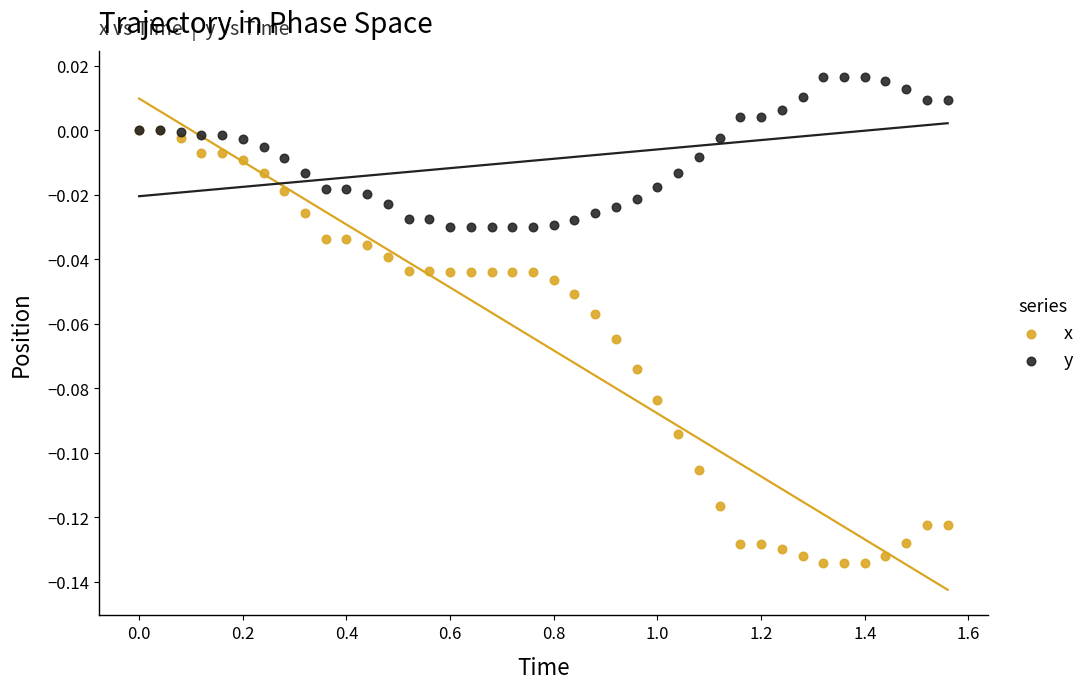

What are all the series names shown in the legend?

x, y